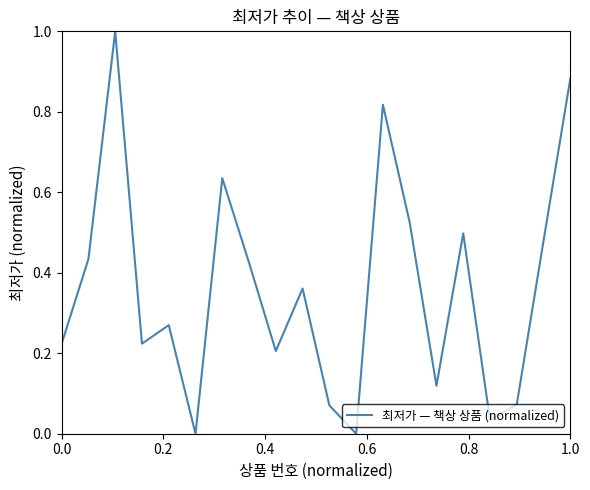

What is the greatest value displayed?

1.0